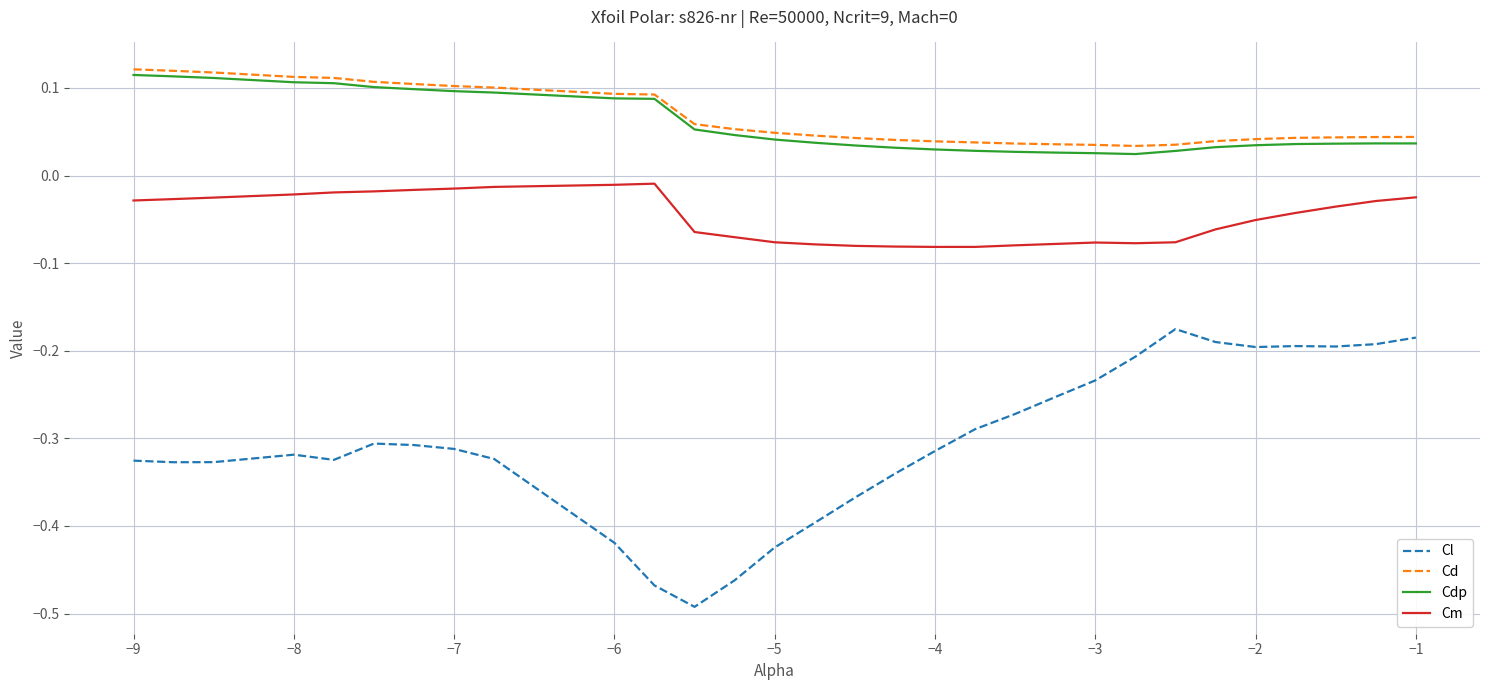

True or false: Cm and Cd intersect in this chart.

False